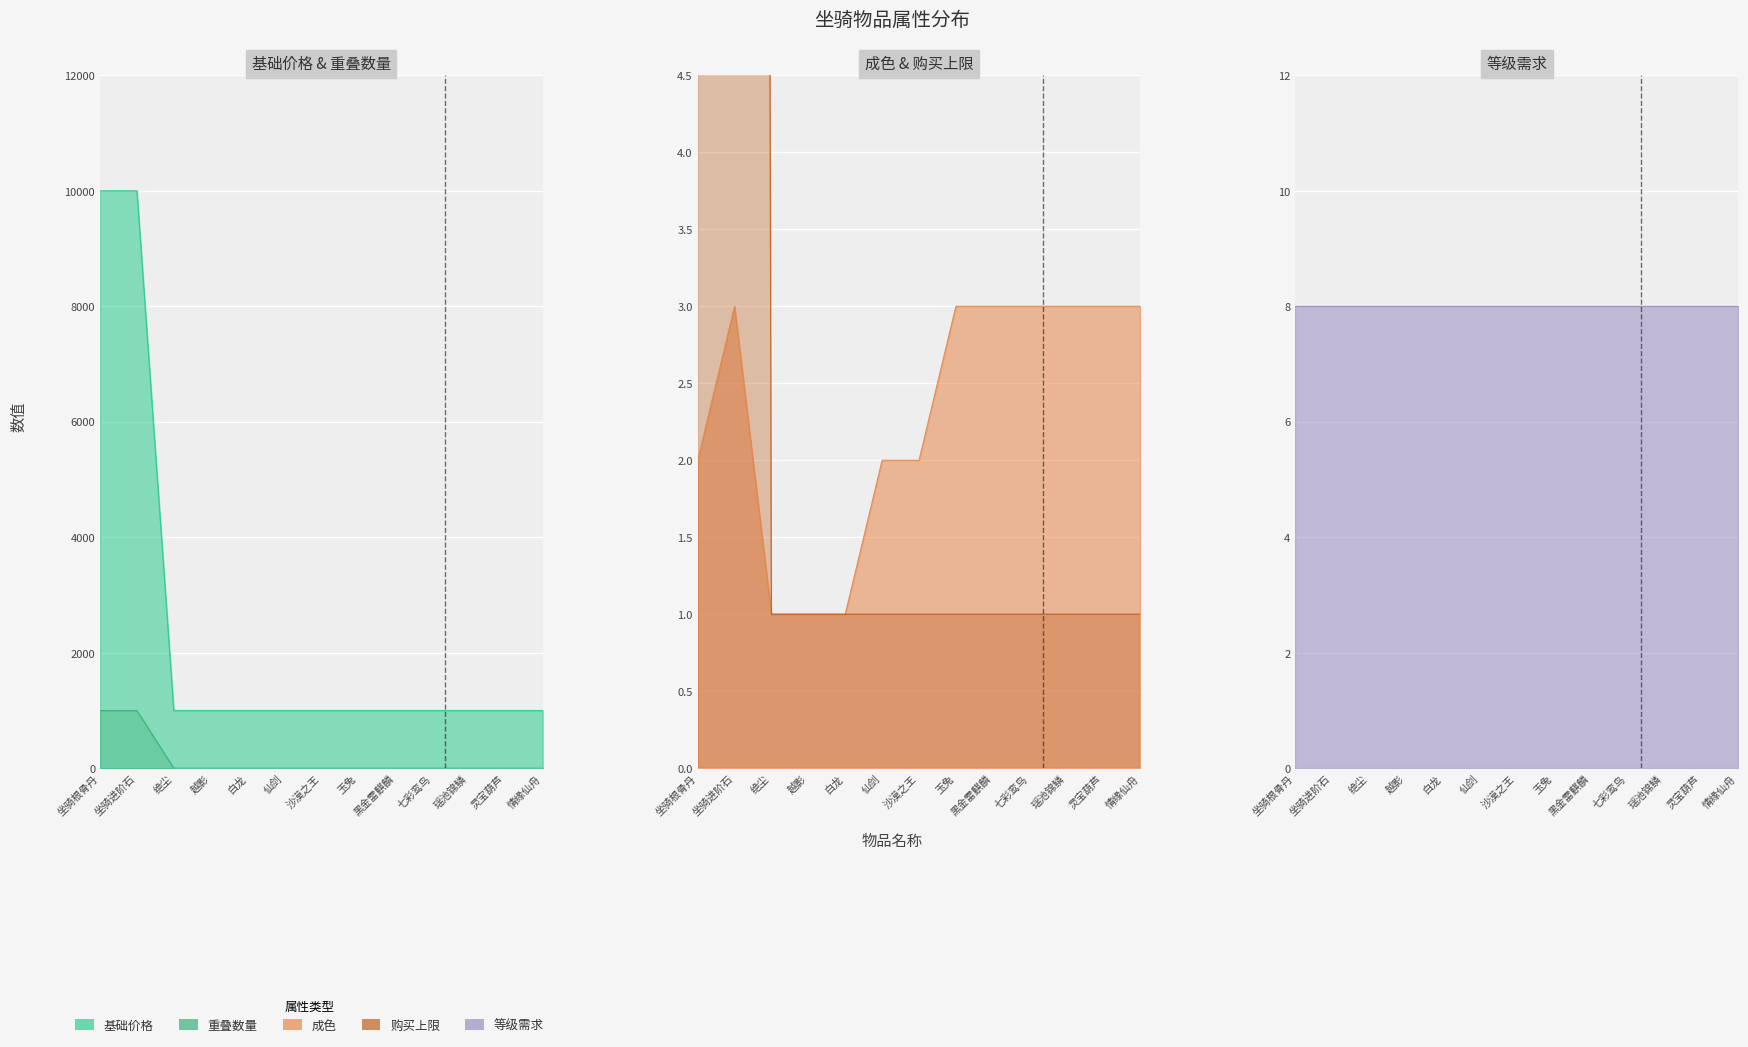

True or false: 重叠数量 has a value of 1 at 玉兔.

True